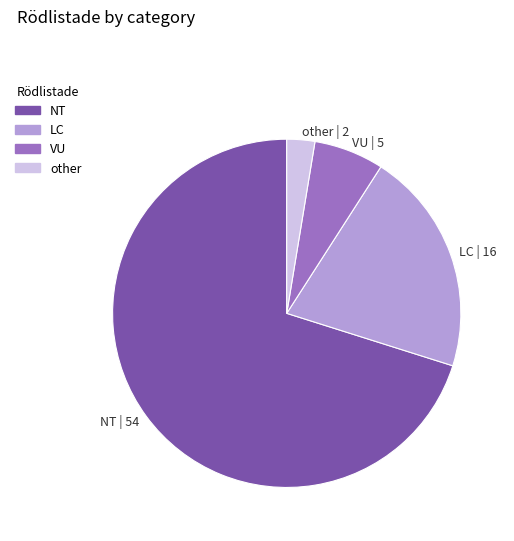

How many slices are in this pie chart?

4